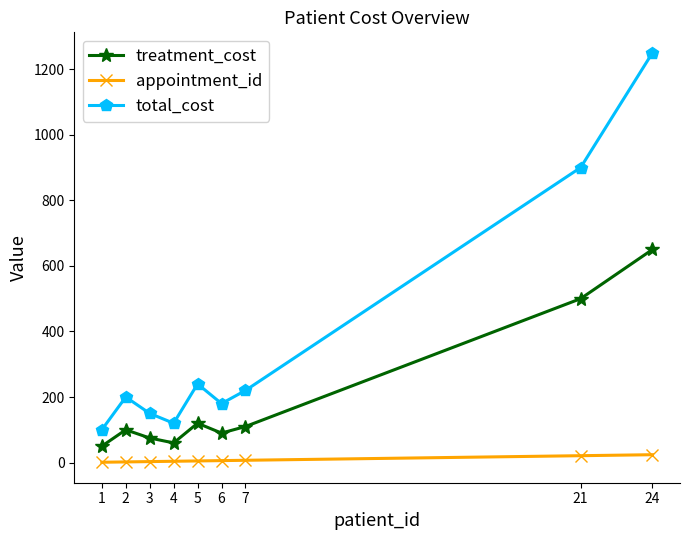

At which category does total_cost reach its first local valley?

4